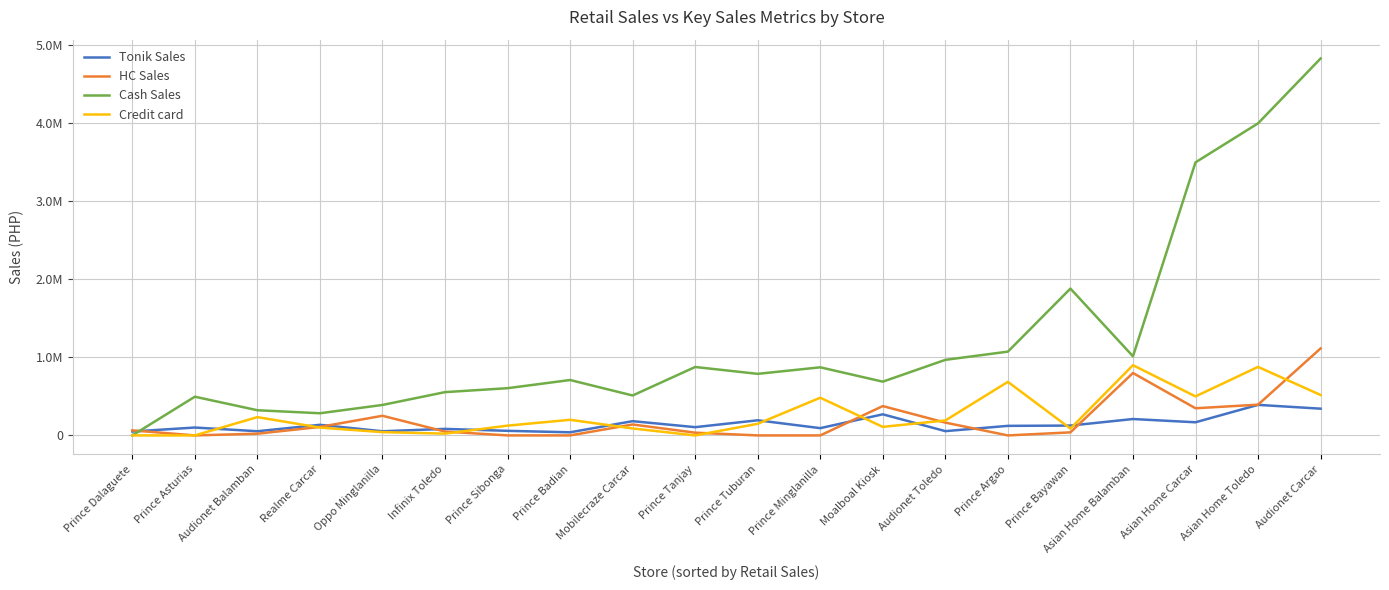

What are all the series names shown in the legend?

Tonik Sales, HC Sales, Cash Sales, Credit card